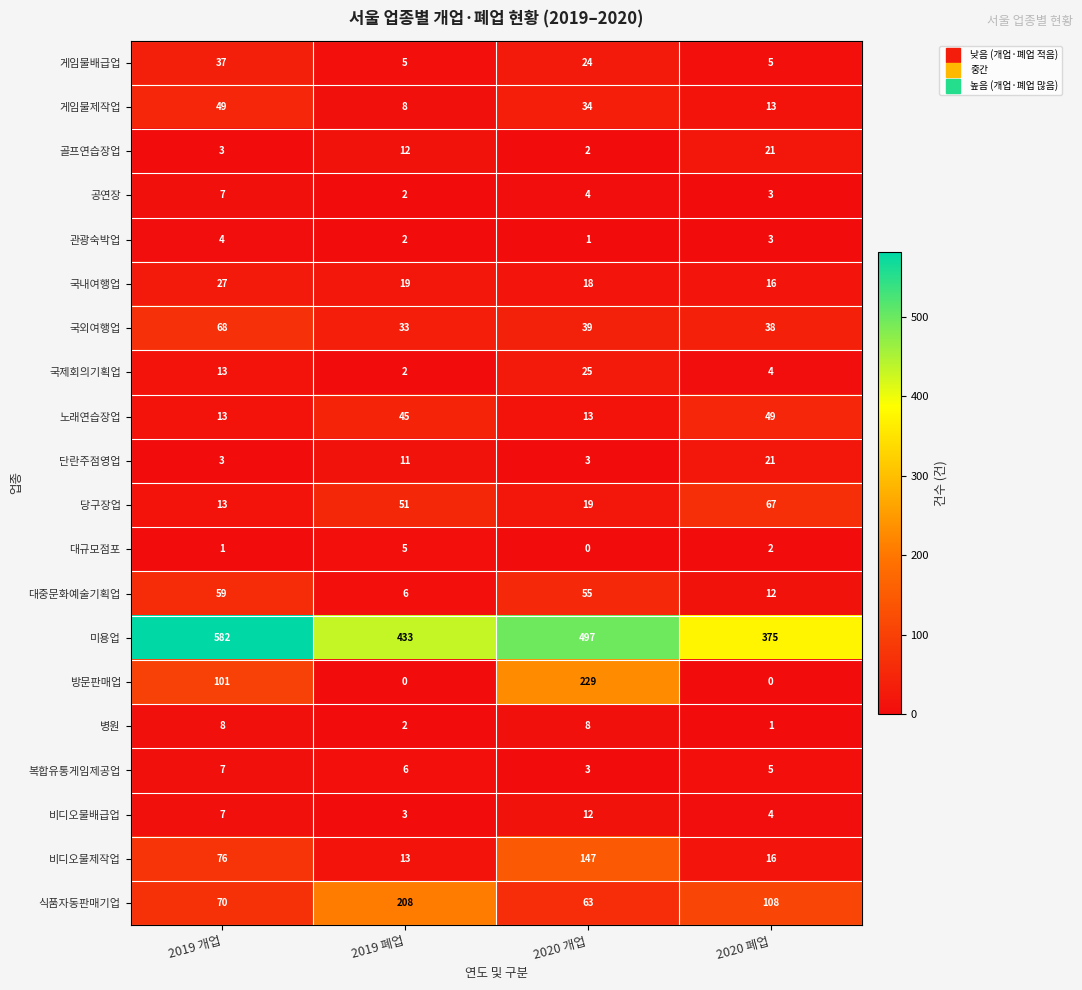

At which label does 비디오물배급업 reach its peak?

2020 개업